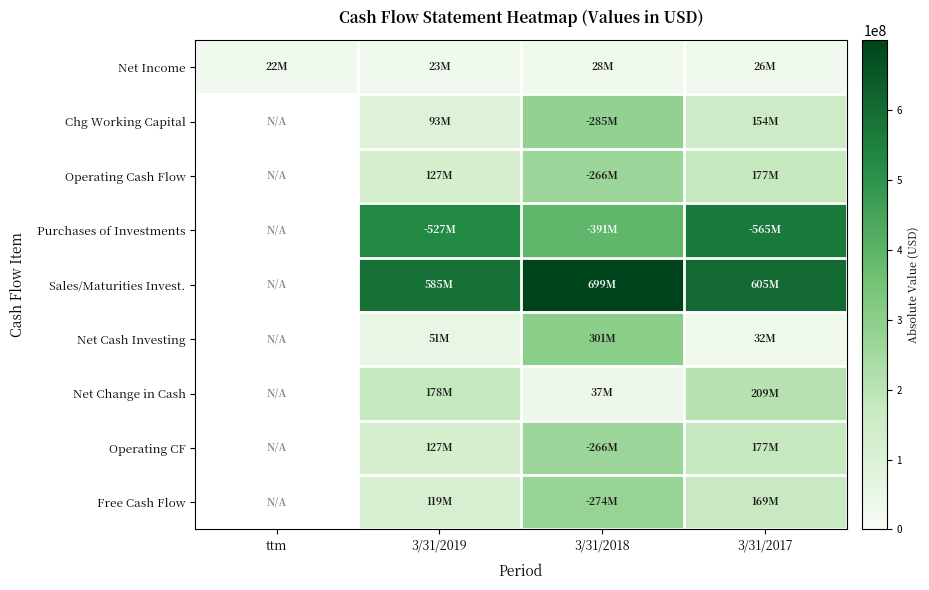

How many data points does each series have?

4